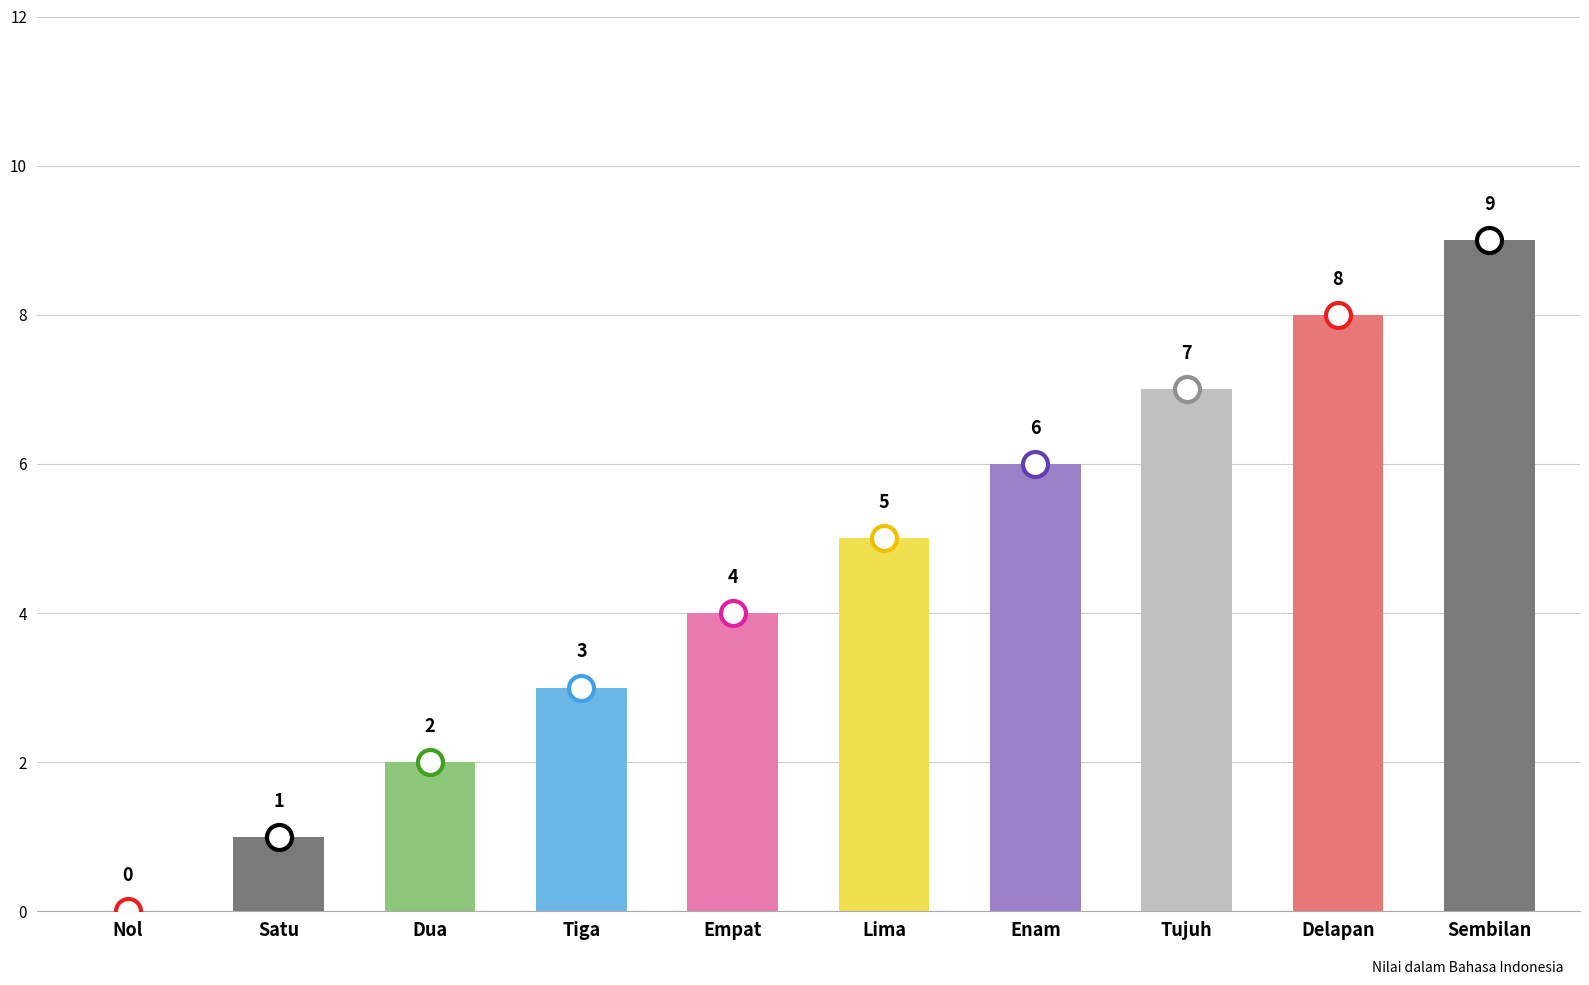

What is the change in value from Lima to Tujuh?

+2